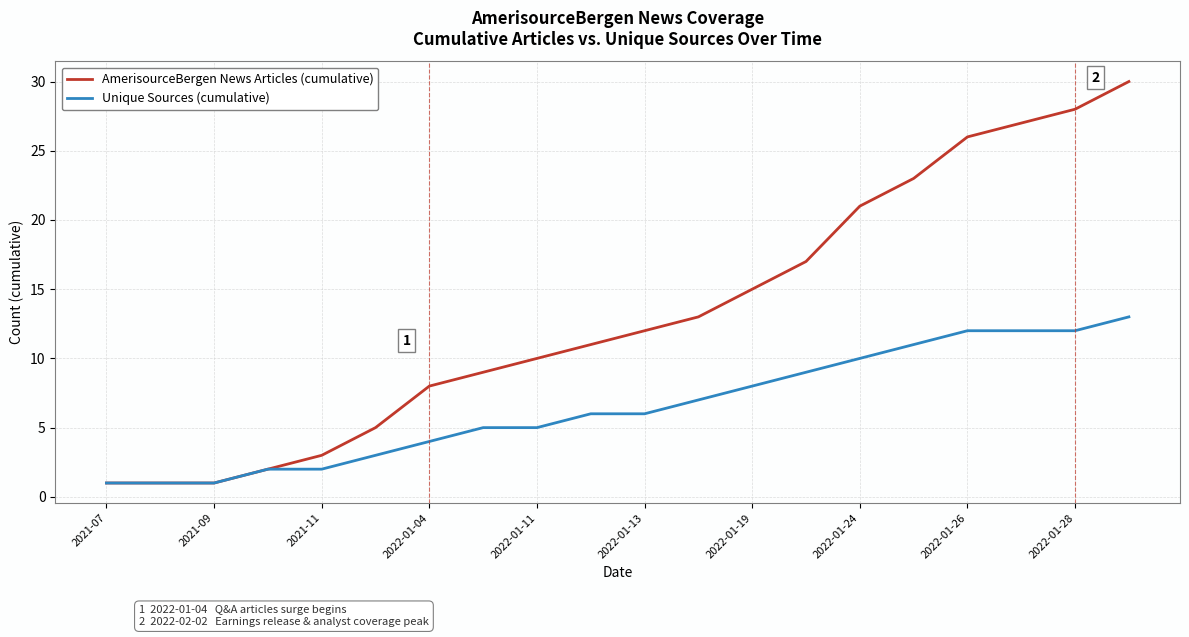

Which series has the widest spread of values?

AmerisourceBergen News Articles (cumulative)